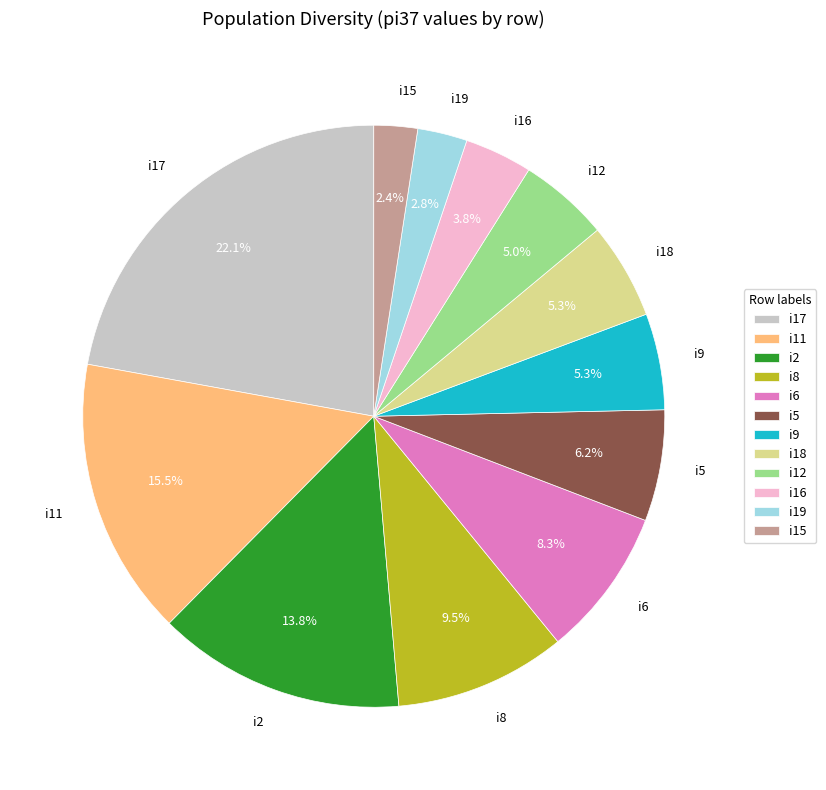

Is the sum of i18 and i12 greater than half?

No